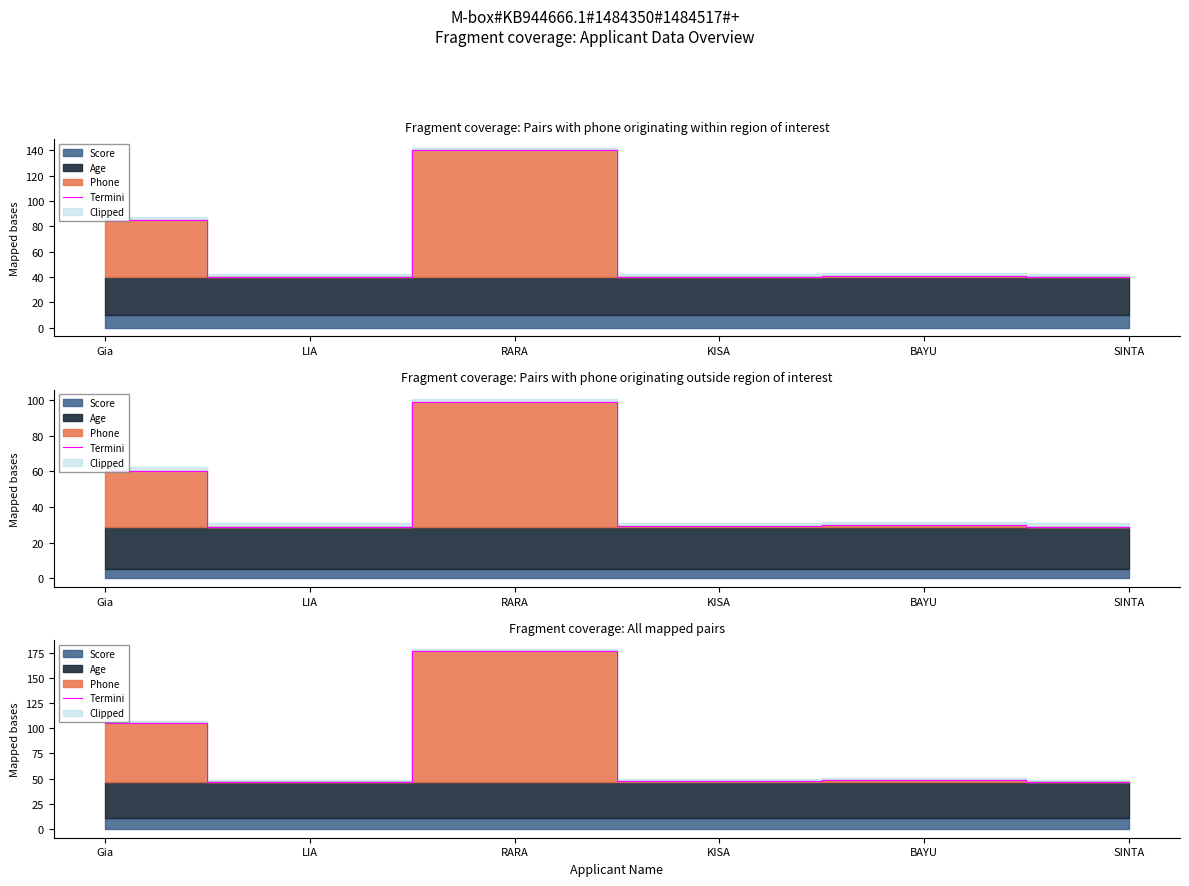

List the labels in order of value, smallest first.

SINTA, LIA, KISA, BAYU, Gia, RARA